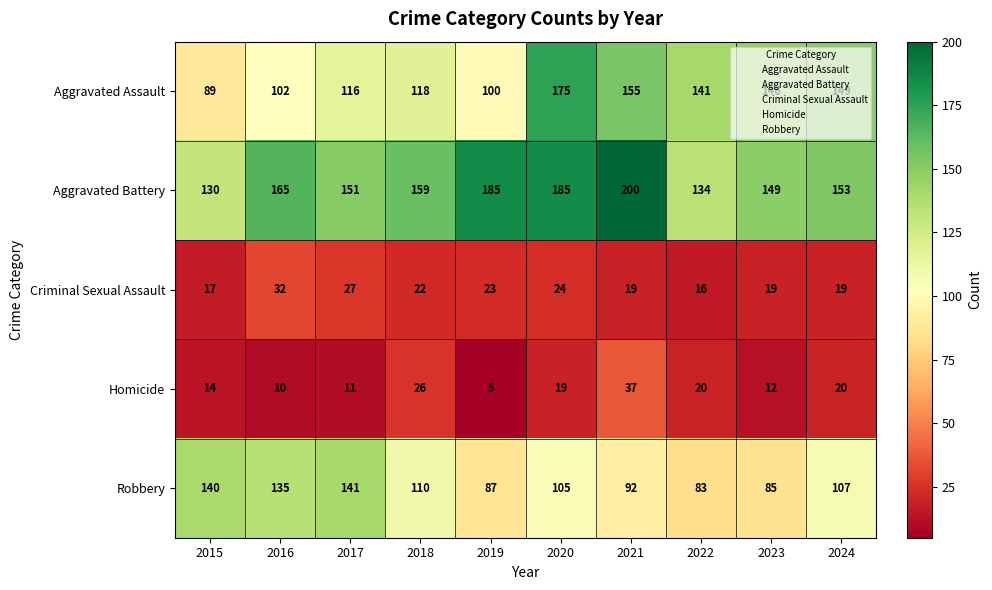

Which series has the largest total across all categories?

Aggravated Battery